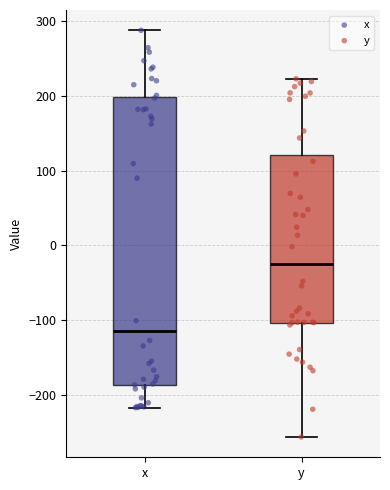

Reading left to right, read every box against the y-axis: the position of its median line, the range the box covers, and the ends of its whiskers. The values are not printed on the chart, so give them approximately, as read against the axis.

x: median -110, box -190 to 200, whiskers -220 to 290
y: median -20, box -100 to 120, whiskers -260 to 220